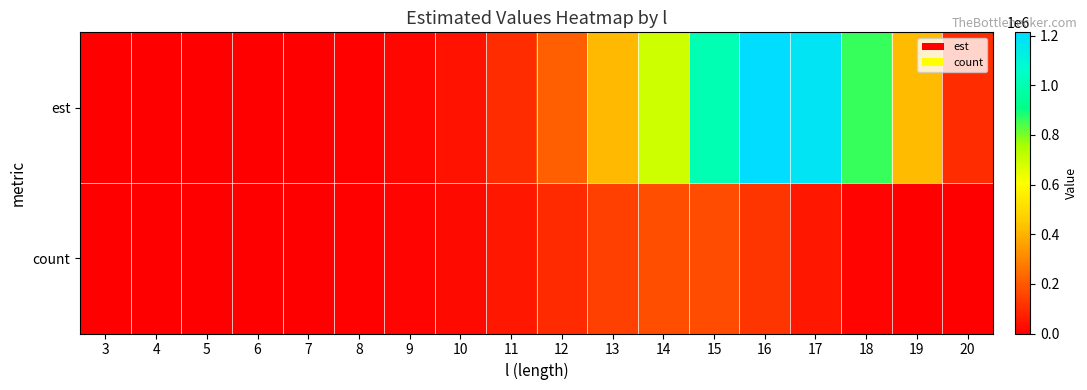

Reading left to right, transcribe all the data shown in this chart.

est: 3=19.6	4=64.3	5=212.2	6=684.2	7=2117.5	8=6211.7	9=17087.5	10=43627.1	11=102283.6	12=217621.9	13=414450.8	14=694750.4	15=1003365.8	16=1212950.5	17=1177651.0	18=860511.6	19=420482.7	20=103018.3
count: 3=18.0	4=64.0	5=210.0	6=645.0	7=1944.0	8=5200.0	9=12777.0	10=28351.0	11=55875.0	12=97337.0	13=144865.0	14=178159.0	15=173206.0	16=122113.0	17=53852.0	18=10985.0	19=0.0	20=0.0